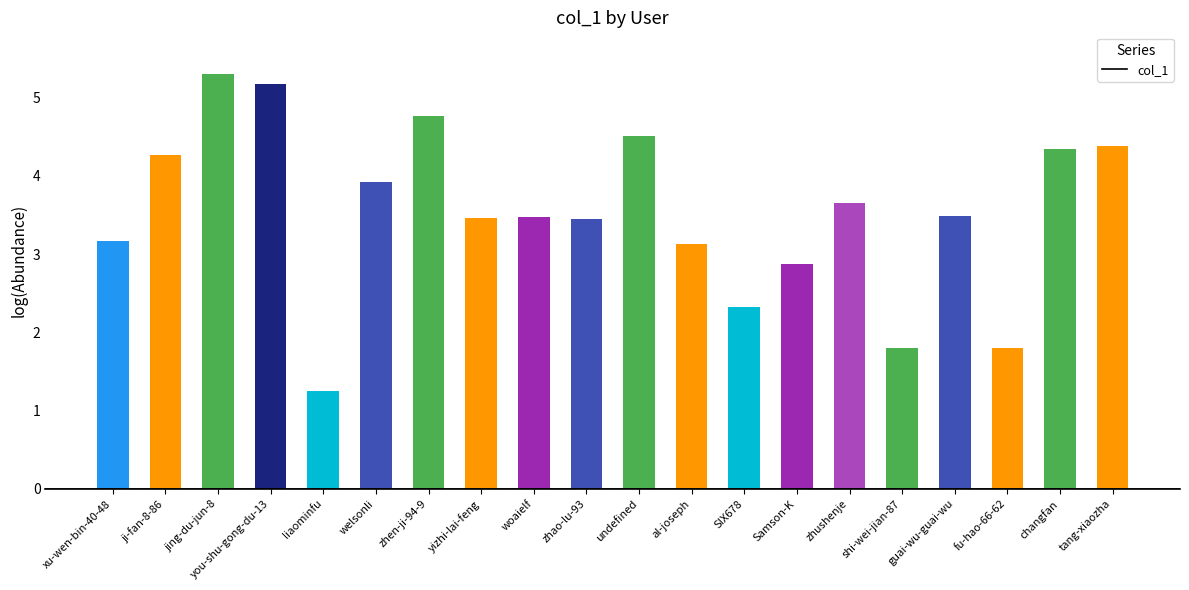

The chart shows a value of 4.6 at woaielf. True or false?

False